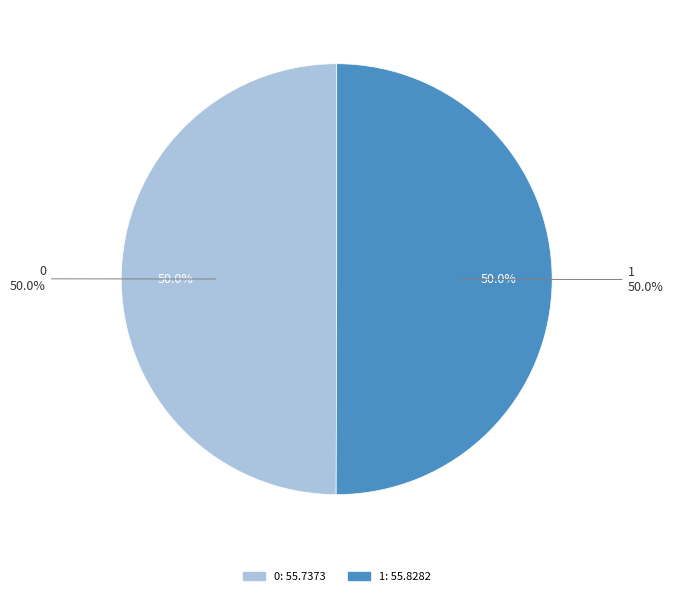

What portion of the pie excludes 1?

50.0%